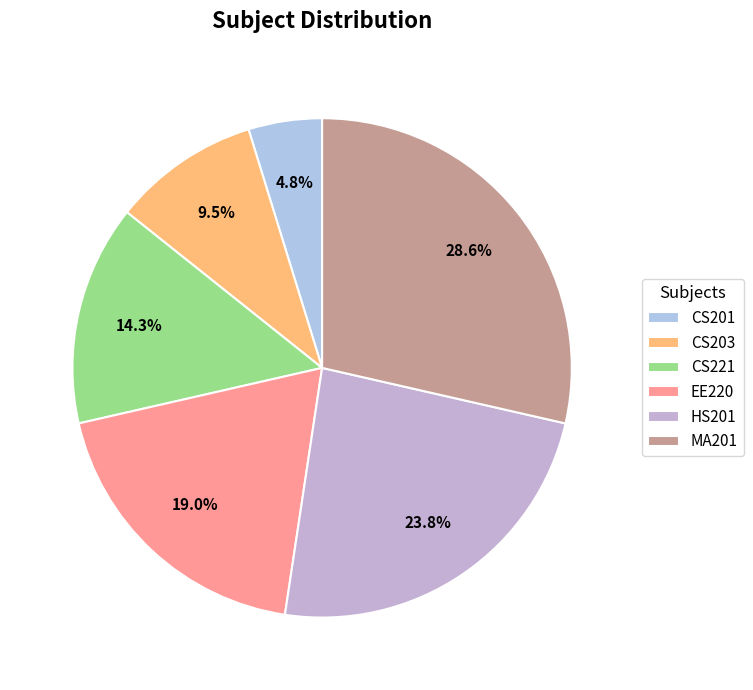

What is the total percentage of EE220 and CS221?

33.3%